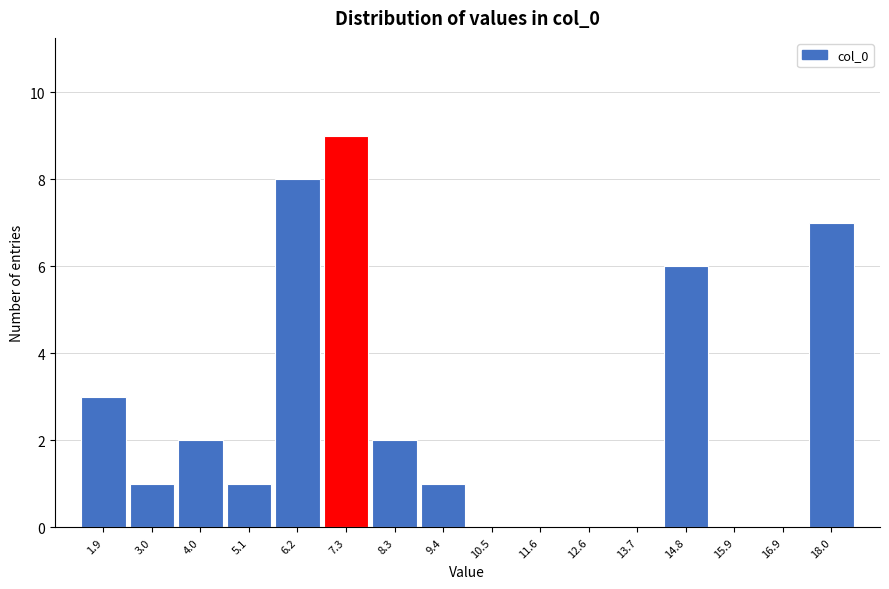

Which range on the x-axis has the tallest bar?

6.8 to 7.8